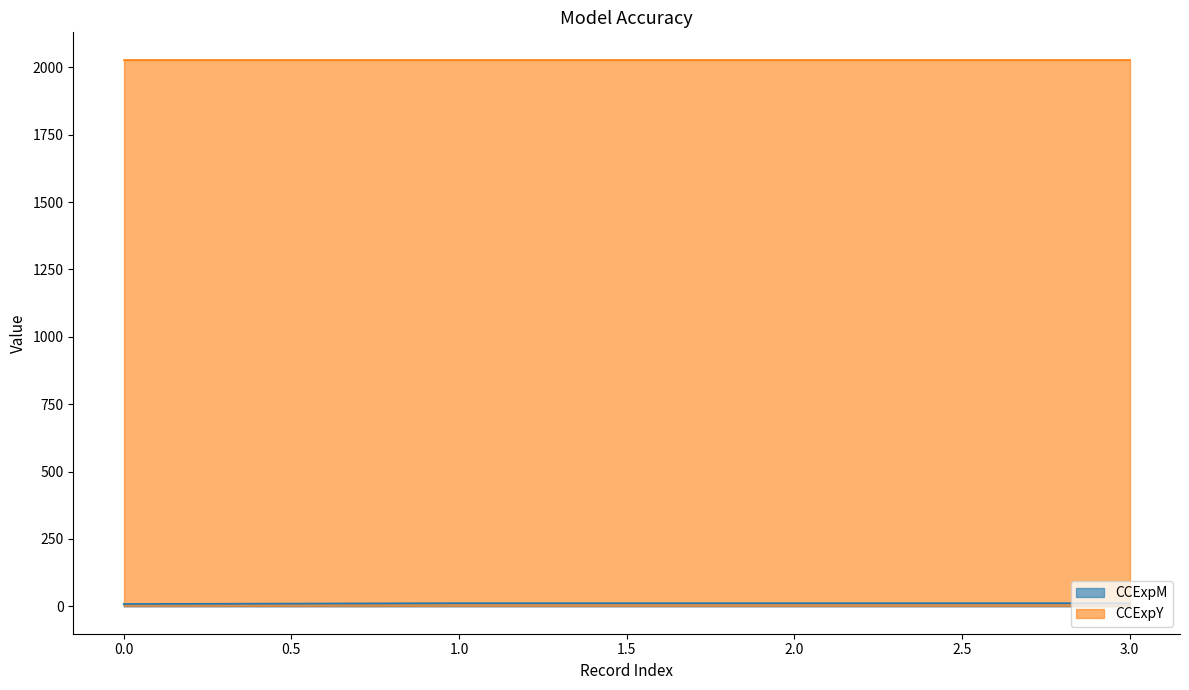

The value of CCExpY at 0.0 is 2028. True or false?

True